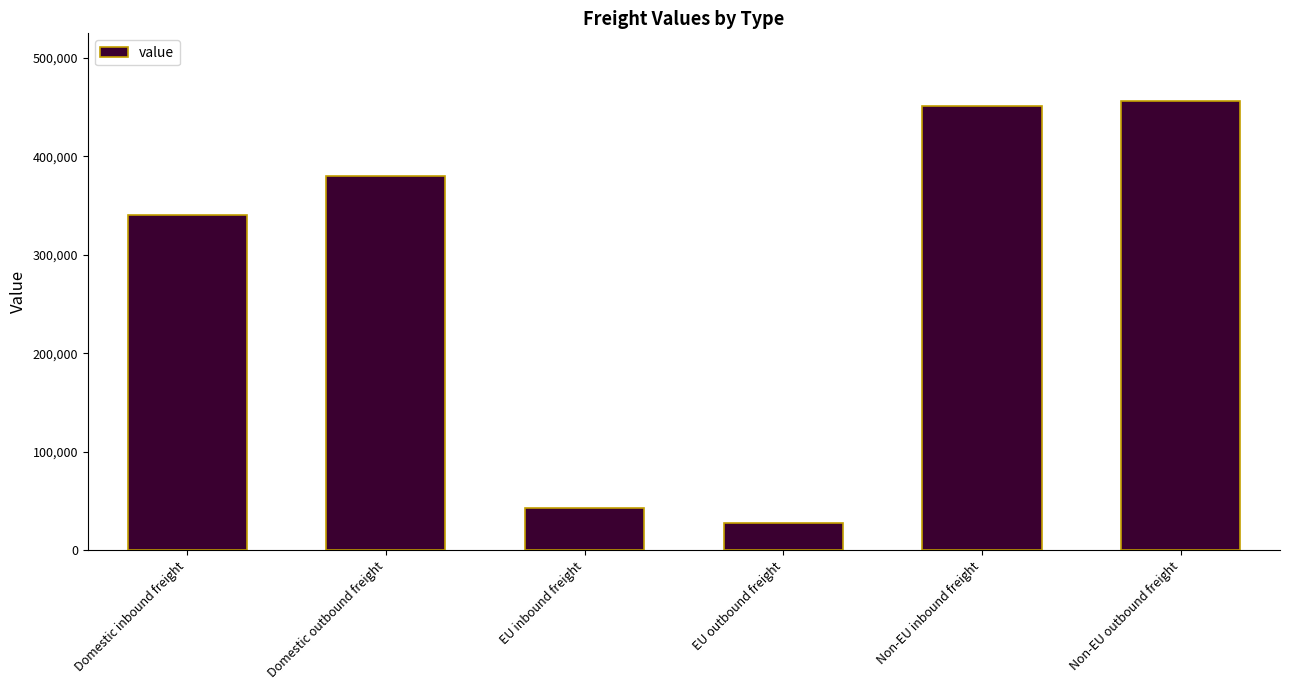

Rank the categories by value from highest to lowest.

Non-EU outbound freight, Non-EU inbound freight, Domestic outbound freight, Domestic inbound freight, EU inbound freight, EU outbound freight